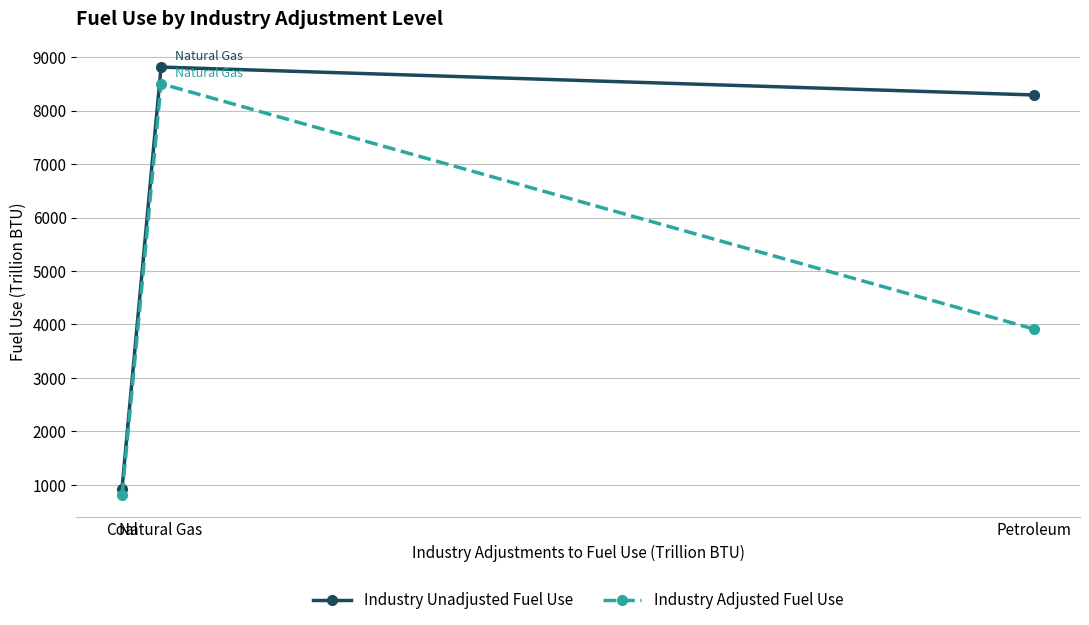

Reading left to right, extract all data points from this chart.

Industry Unadjusted Fuel Use: Coal=930.9	Natural Gas=8817.0	Petroleum=8294.6
Industry Adjusted Fuel Use: Coal=801.0	Natural Gas=8505.2	Petroleum=3912.8